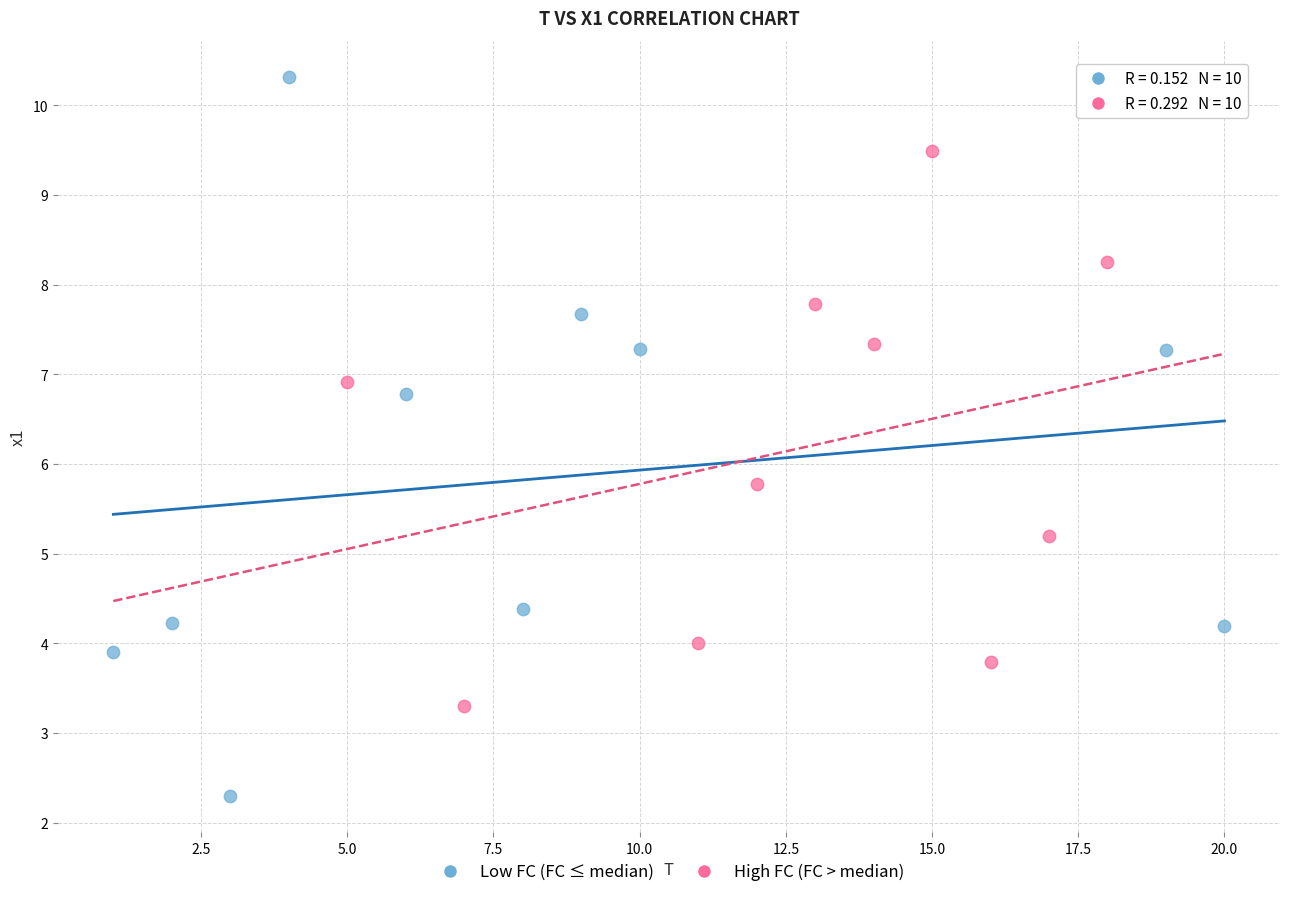

Which series contains the lowest Y value?

Low FC (FC ≤ median)